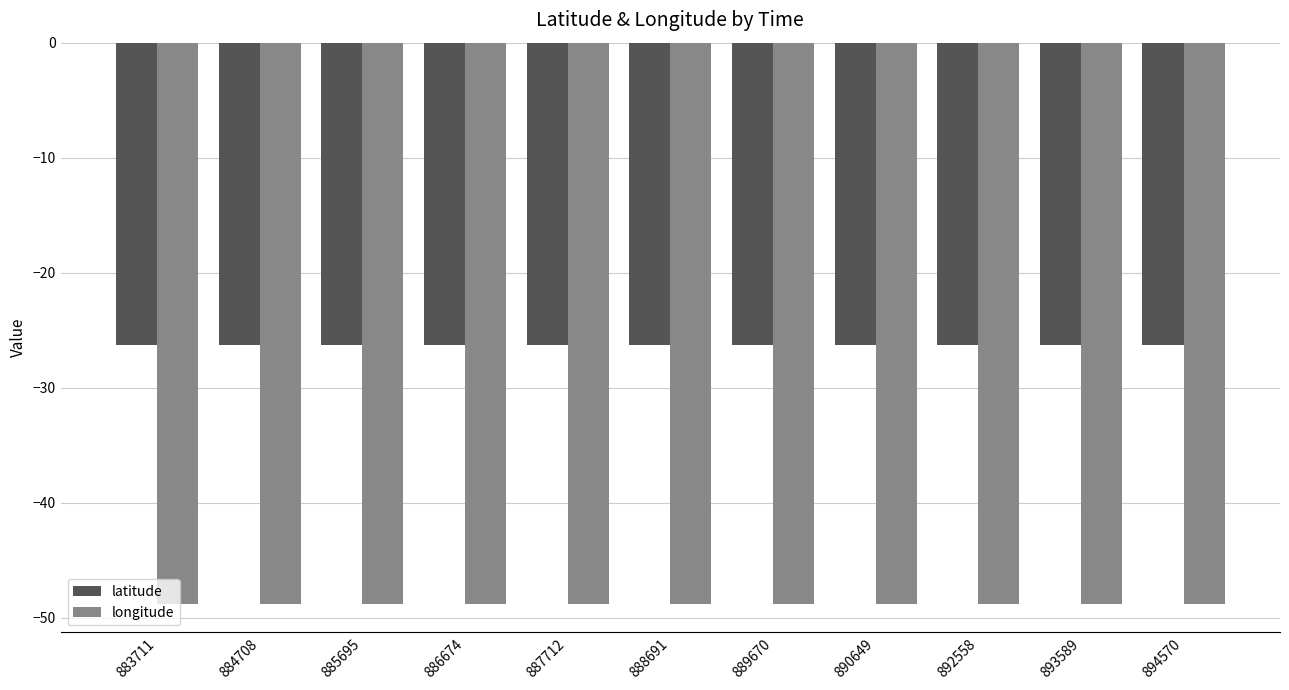

List the series in order of their overall mean, highest first.

latitude, longitude